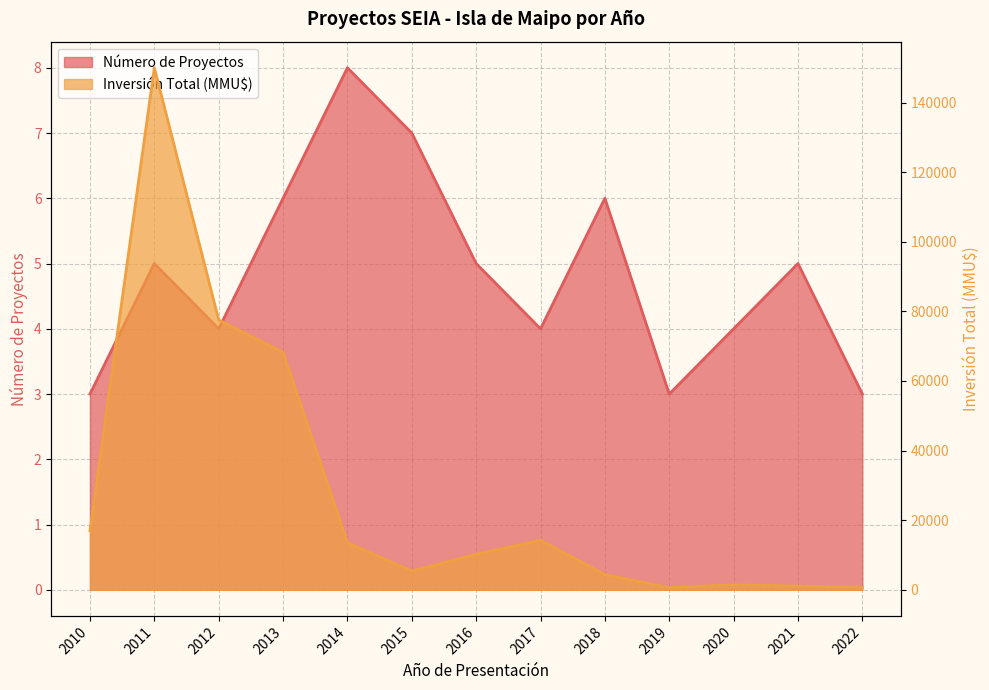

At which category does Inversión Total (MMU$) reach its first local valley?

2015